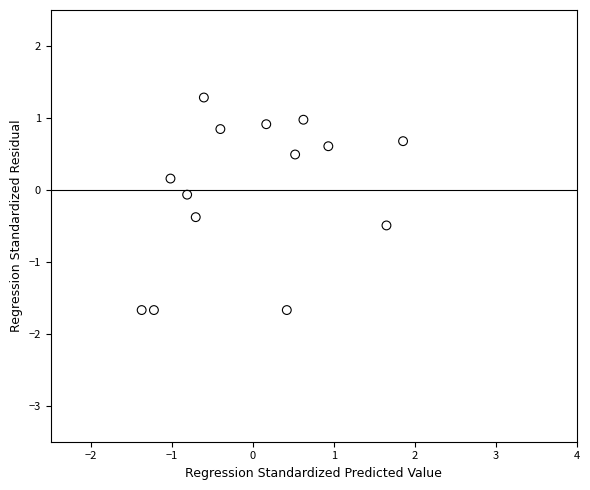

What is the range of X values (max minus min)?

3.2